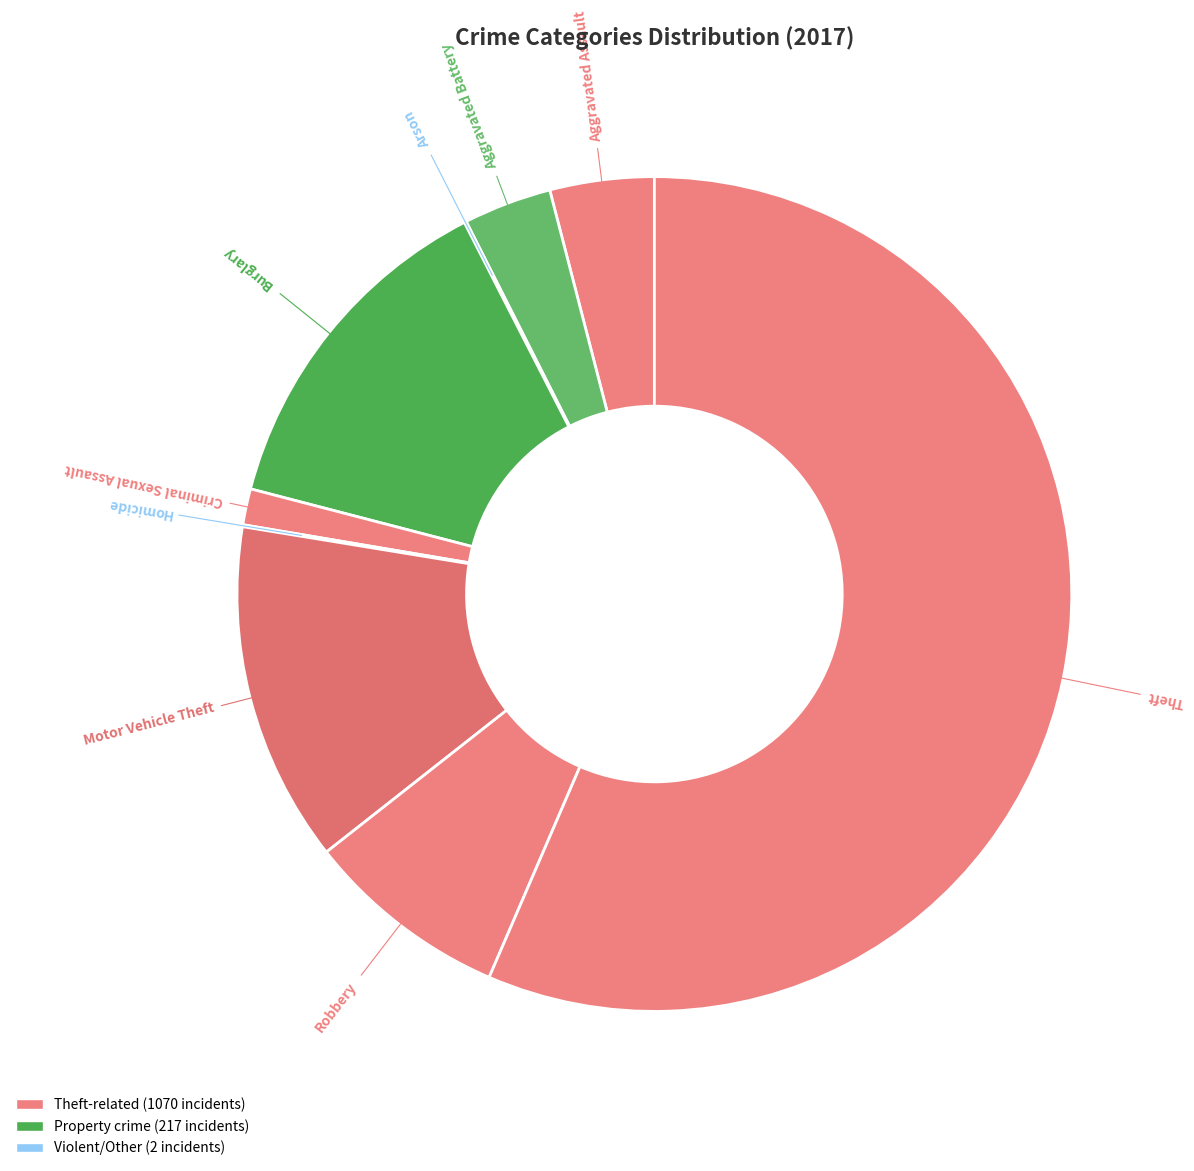

Rank the categories by value from lowest to highest.

Arson, Homicide, Criminal Sexual Assault, Aggravated Battery, Aggravated Assault, Robbery, Motor Vehicle Theft, Burglary, Theft